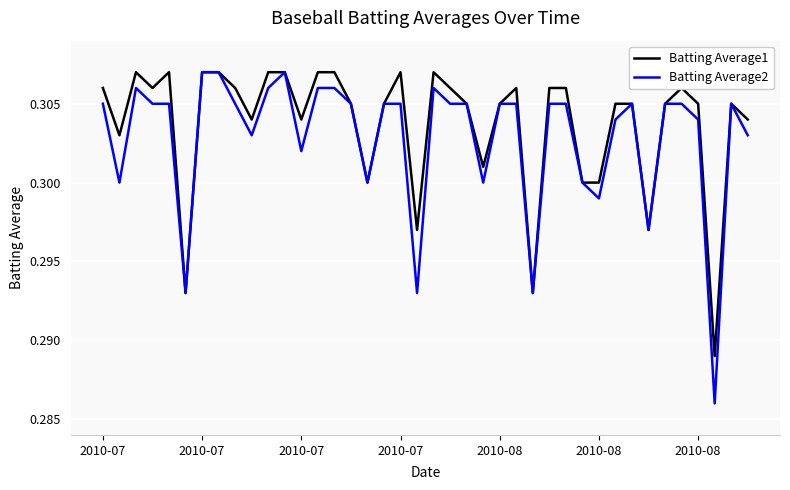

Which series has the largest range (max minus min)?

Batting Average2